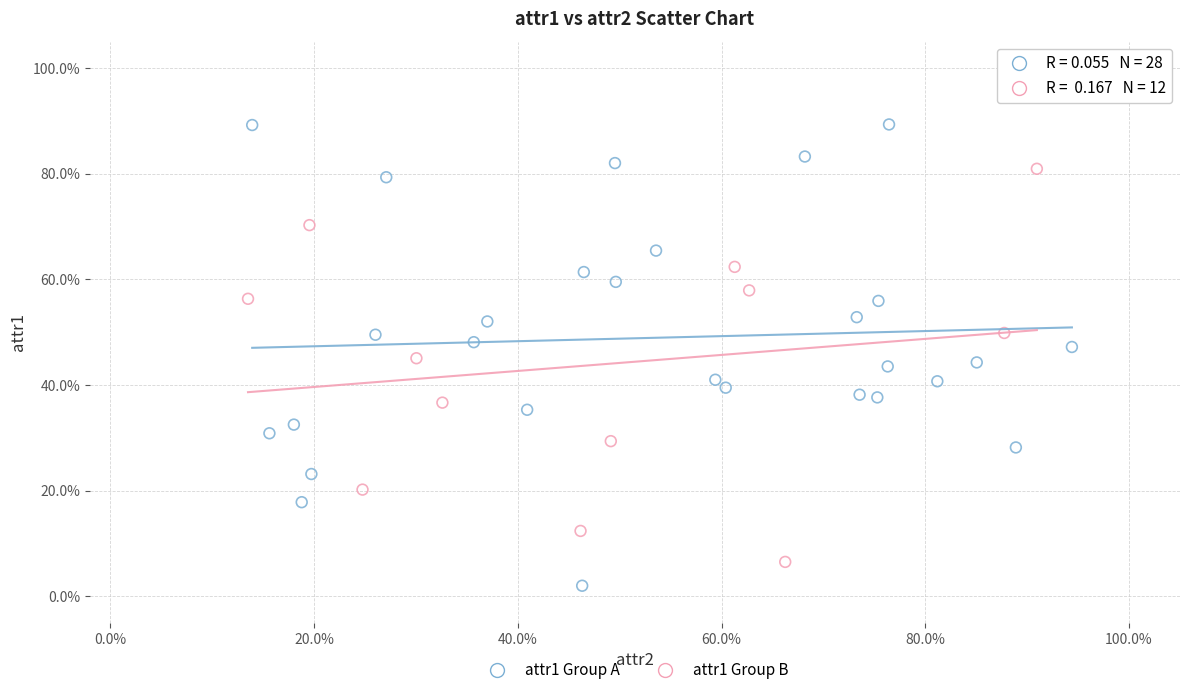

What are all the series names shown in the legend?

attr1 Group A, attr1 Group B